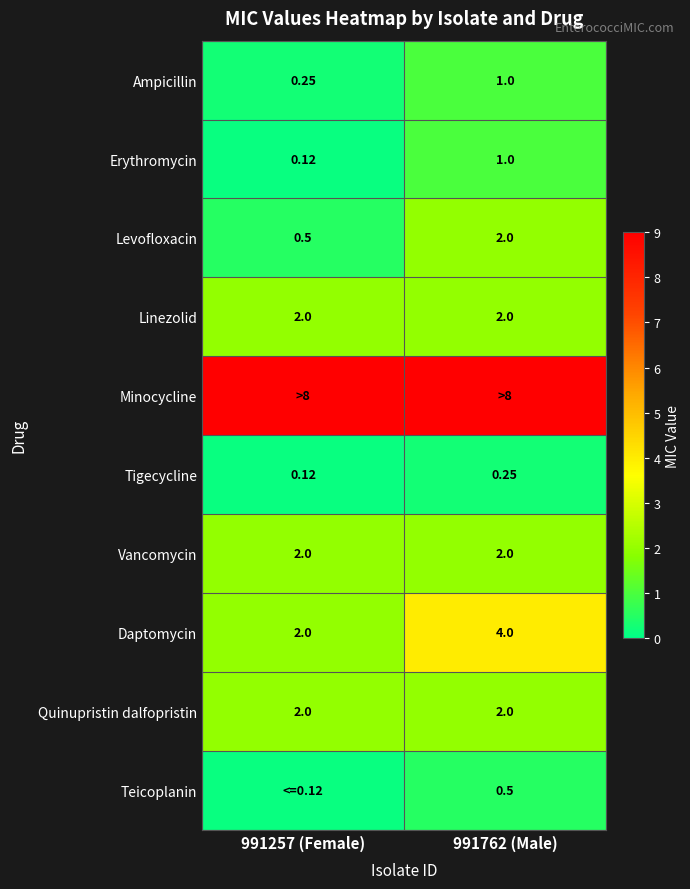

Count the Tigecycline values in the range 0 to 1.

2